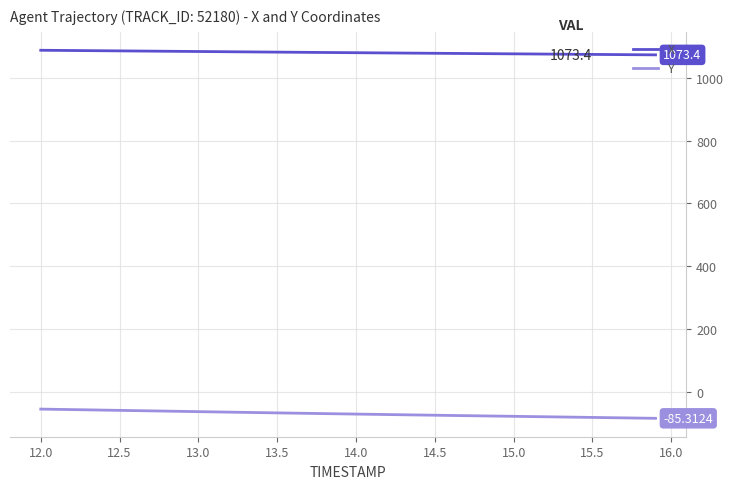

List the series in order of their overall mean, highest first.

X, Y